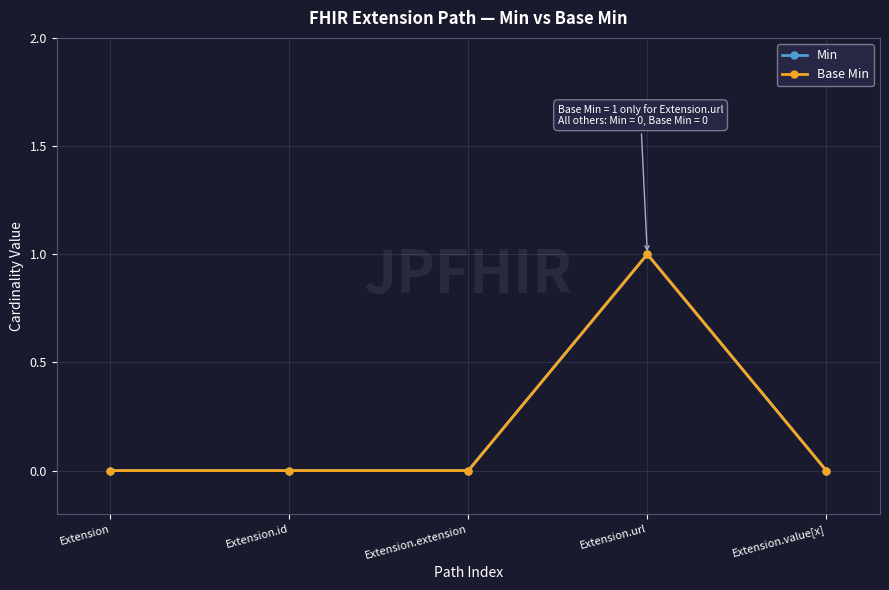

Does the chart have visible grid lines?

Yes